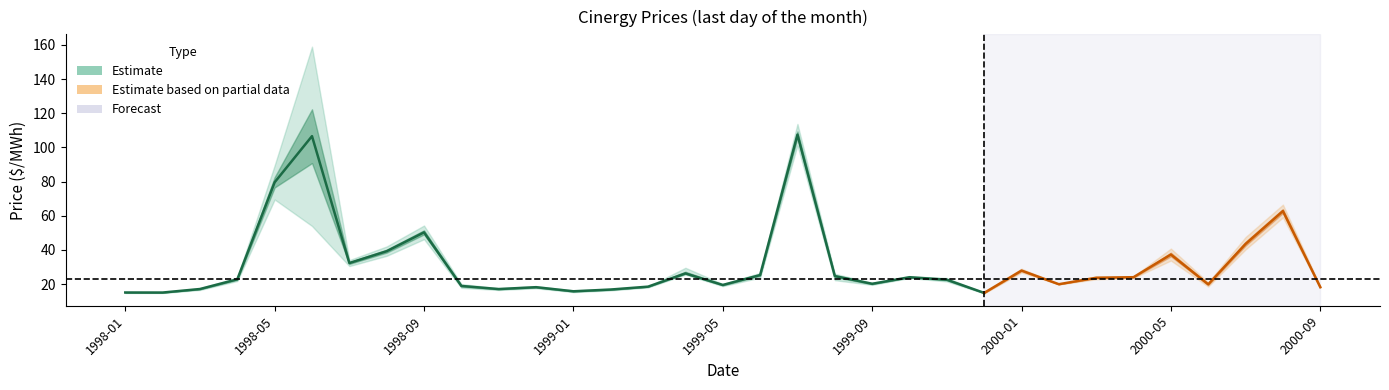

How many interior local peaks does the Weighted Average series have?

9